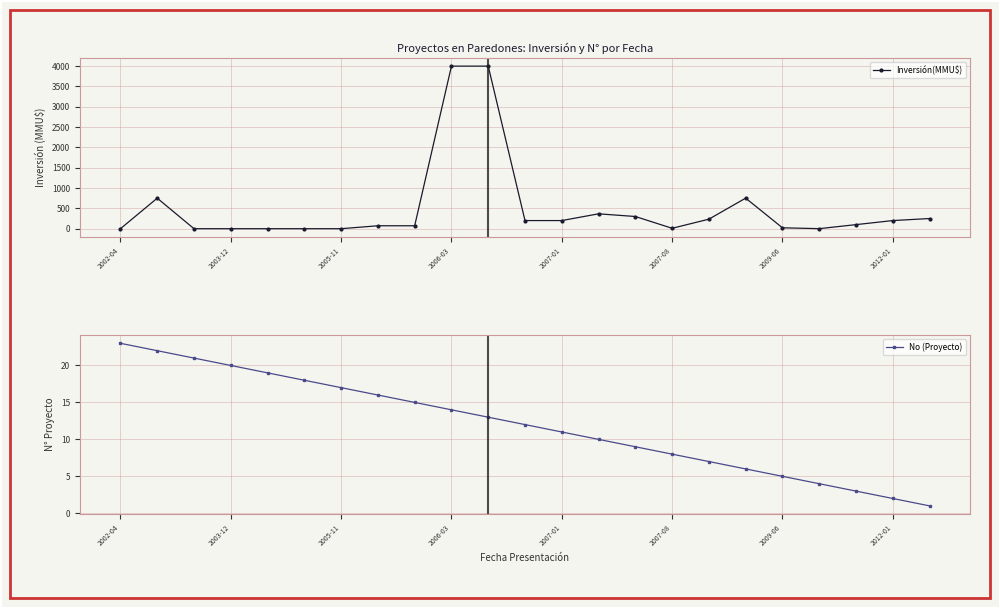

True or false: Inversión(MMU$) has more than 1 interior local peaks.

True